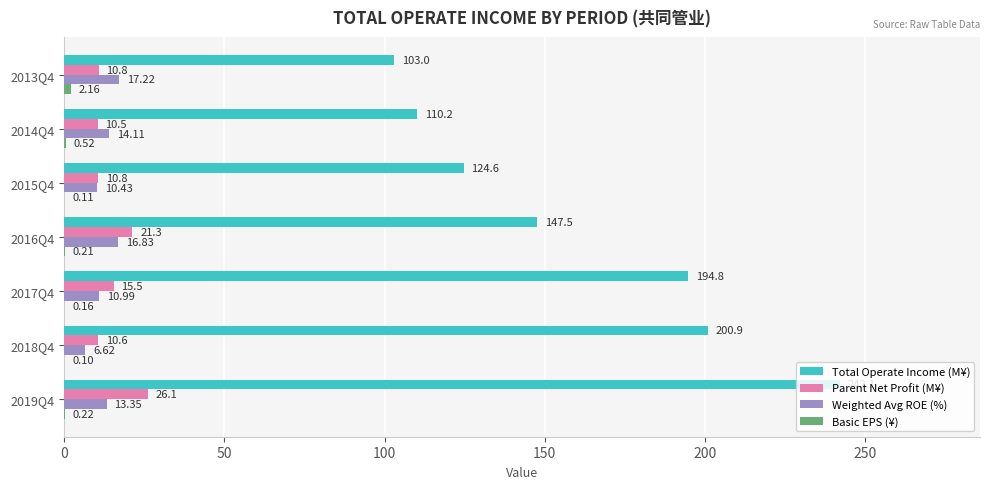

What is the total value across all series at 2013Q4?

133.2